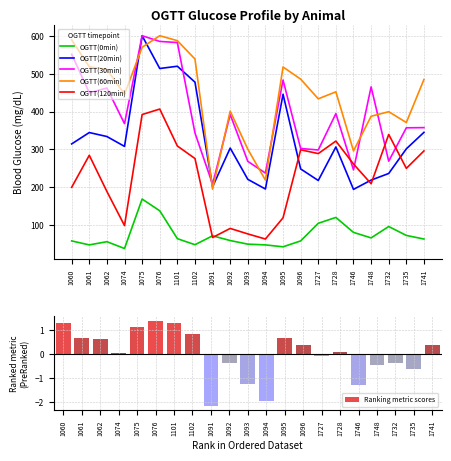

How many distinct data groups are displayed?

6